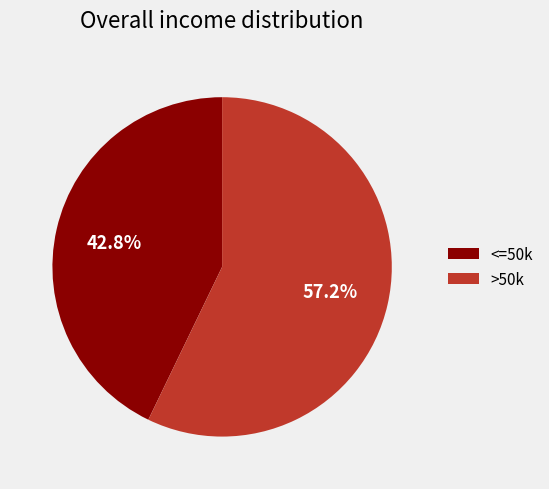

Combined, do <=50k and >50k account for over 50%?

Yes